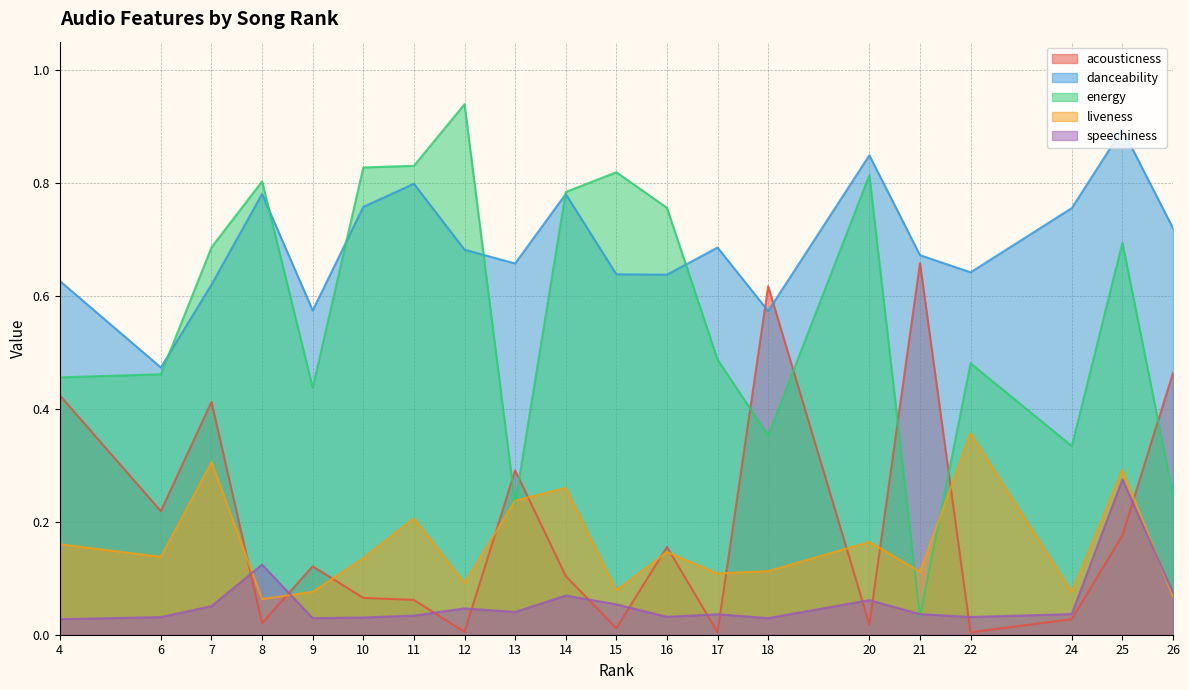

What is the difference between the maximum and second lowest values in the speechiness series?

0.2